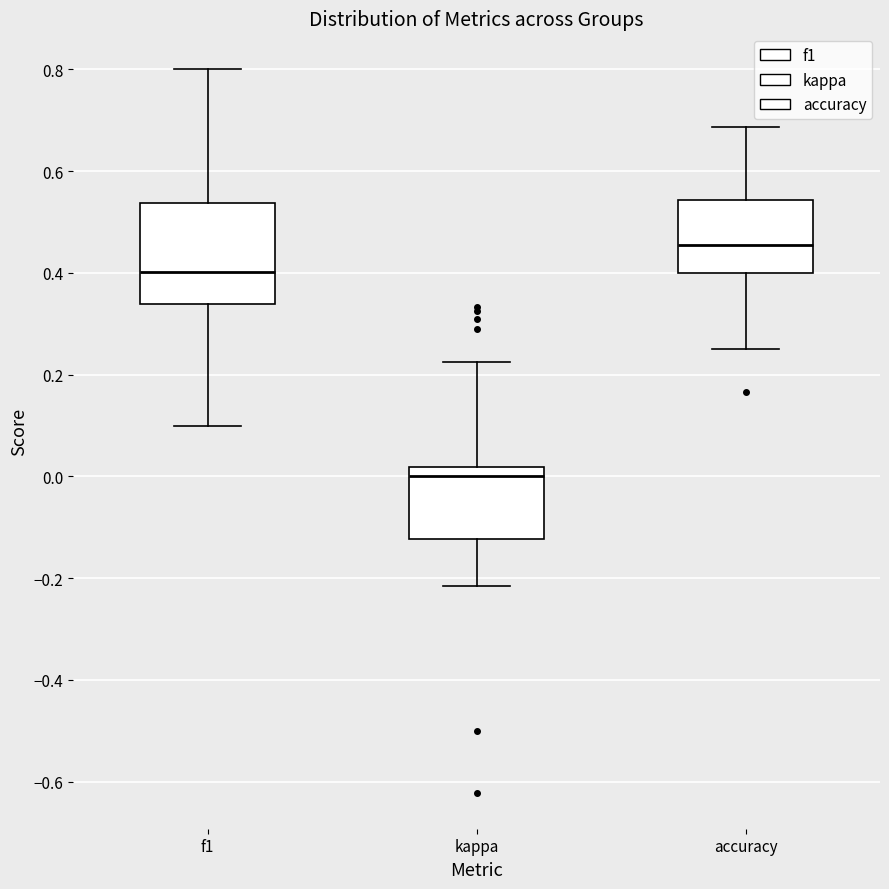

Where does the upper whisker of the box for kappa end on the y-axis? The values are not printed on the chart, so give them approximately, as read against the axis.

0.22